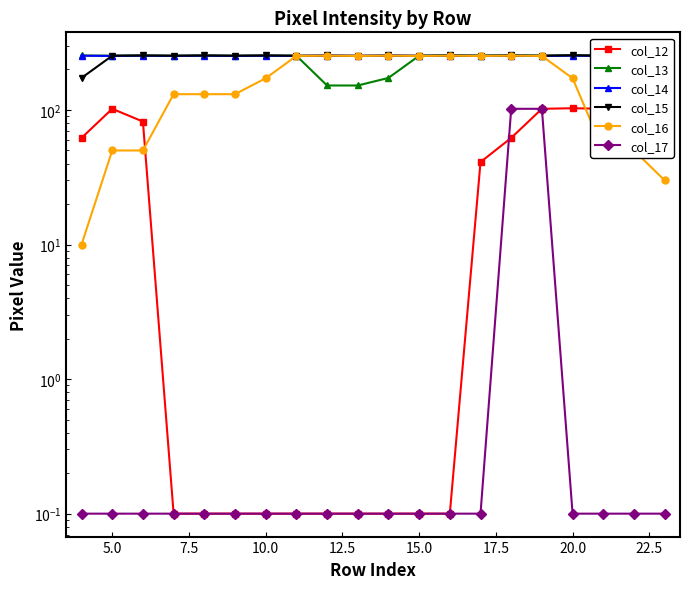

How many values in the col_12 series exceed 41?

9